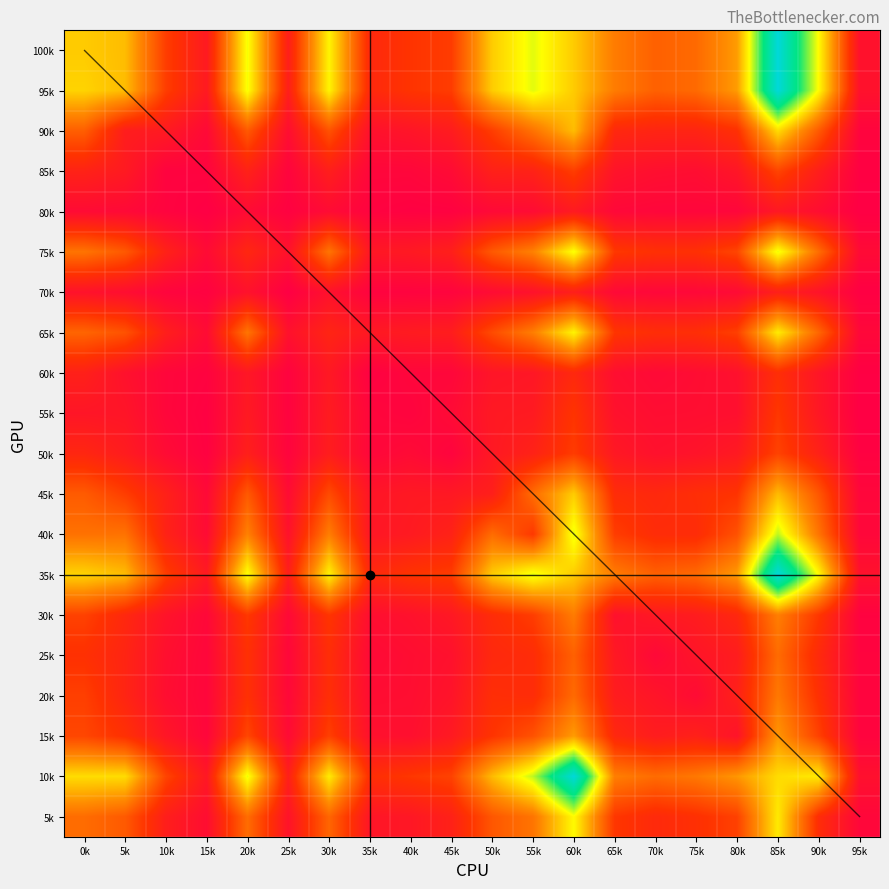

Reading right to left, list all the values displayed in this chart.

100k: 95k=118	90k=904	85k=1515	80k=655	75k=499	70k=467	65k=559	60k=778	55k=947	50k=782	45k=343	40k=315	35k=253	30k=888	25k=196	20k=926	15k=168	10k=347	5k=740	0k=778
95k: 95k=118	90k=904	85k=1515	80k=655	75k=499	70k=467	65k=559	60k=778	55k=947	50k=782	45k=343	40k=315	35k=253	30k=888	25k=196	20k=926	15k=168	10k=347	5k=740	0k=800
90k: 95k=43	90k=444	85k=823	80k=297	75k=230	70k=230	65k=249	60k=740	55k=527	50k=347	45k=179	40k=138	35k=116	30k=419	25k=97	20k=442	15k=71	10k=167	5k=186	0k=460
85k: 95k=19	90k=192	85k=371	80k=144	75k=96	70k=104	65k=129	60k=347	55k=216	50k=206	45k=82	40k=54	35k=53	30k=193	25k=42	20k=212	15k=36	10k=35	5k=167	0k=216
80k: 95k=12	90k=94	85k=155	80k=53	75k=52	70k=54	65k=63	60k=168	55k=83	50k=71	45k=27	40k=22	35k=34	30k=83	25k=26	20k=80	15k=12	10k=36	5k=71	0k=80
75k: 95k=78	90k=508	85k=938	80k=376	75k=298	70k=297	65k=329	60k=926	55k=576	50k=442	45k=198	40k=164	35k=151	30k=535	25k=119	20k=243	15k=80	10k=212	5k=442	0k=533
70k: 95k=17	90k=128	85k=201	80k=79	75k=63	70k=58	65k=70	60k=196	55k=120	50k=85	45k=41	40k=34	35k=34	30k=116	25k=13	20k=119	15k=26	10k=42	5k=97	0k=122
65k: 95k=62	90k=486	85k=865	80k=355	75k=287	70k=282	65k=319	60k=888	55k=566	50k=394	45k=185	40k=174	35k=159	30k=230	25k=116	20k=535	15k=83	10k=193	5k=419	0k=482
60k: 95k=17	90k=142	85k=285	80k=114	75k=90	70k=73	65k=99	60k=253	55k=149	50k=139	45k=55	40k=52	35k=23	30k=159	25k=34	20k=151	15k=34	10k=53	5k=116	0k=204
55k: 95k=11	90k=152	85k=326	80k=106	75k=97	70k=94	65k=117	60k=315	55k=168	50k=160	45k=79	40k=37	35k=52	30k=174	25k=34	20k=164	15k=22	10k=54	5k=138	0k=142
50k: 95k=26	90k=210	85k=365	80k=166	75k=130	70k=115	65k=157	60k=343	55k=215	50k=158	45k=40	40k=79	35k=55	30k=185	25k=41	20k=198	15k=27	10k=82	5k=179	0k=241
45k: 95k=54	90k=434	85k=736	80k=313	75k=285	70k=253	65k=275	60k=782	55k=506	50k=198	45k=158	40k=160	35k=139	30k=394	25k=85	20k=442	15k=71	10k=206	5k=347	0k=448
40k: 95k=59	90k=534	85k=991	80k=416	75k=275	70k=275	65k=347	60k=947	55k=330	50k=506	45k=215	40k=168	35k=149	30k=566	25k=120	20k=576	15k=83	10k=216	5k=527	0k=524
35k: 95k=118	90k=904	85k=1515	80k=655	75k=499	70k=467	65k=559	60k=778	55k=947	50k=782	45k=343	40k=315	35k=253	30k=888	25k=196	20k=926	15k=168	10k=347	5k=740	0k=800
30k: 95k=31	90k=325	85k=568	80k=250	75k=181	70k=160	65k=115	60k=559	55k=347	50k=275	45k=157	40k=117	35k=99	30k=319	25k=70	20k=329	15k=63	10k=129	5k=249	0k=363
25k: 95k=38	90k=261	85k=504	80k=181	75k=136	70k=66	65k=160	60k=467	55k=275	50k=253	45k=115	40k=94	35k=73	30k=282	25k=58	20k=297	15k=54	10k=104	5k=230	0k=299
20k: 95k=40	90k=296	85k=546	80k=205	75k=82	70k=136	65k=181	60k=499	55k=275	50k=285	45k=130	40k=97	35k=90	30k=287	25k=63	20k=298	15k=52	10k=96	5k=230	0k=354
15k: 95k=40	90k=360	85k=641	80k=129	75k=205	70k=181	65k=250	60k=655	55k=416	50k=313	45k=166	40k=106	35k=114	30k=355	25k=79	20k=376	15k=53	10k=144	5k=297	0k=377
10k: 95k=111	90k=860	85k=822	80k=641	75k=546	70k=504	65k=568	60k=1515	55k=991	50k=736	45k=365	40k=326	35k=285	30k=865	25k=201	20k=938	15k=155	10k=371	5k=823	0k=824
5k: 95k=57	90k=279	85k=860	80k=360	75k=296	70k=261	65k=325	60k=904	55k=534	50k=434	45k=210	40k=152	35k=142	30k=486	25k=128	20k=508	15k=94	10k=192	5k=444	0k=506